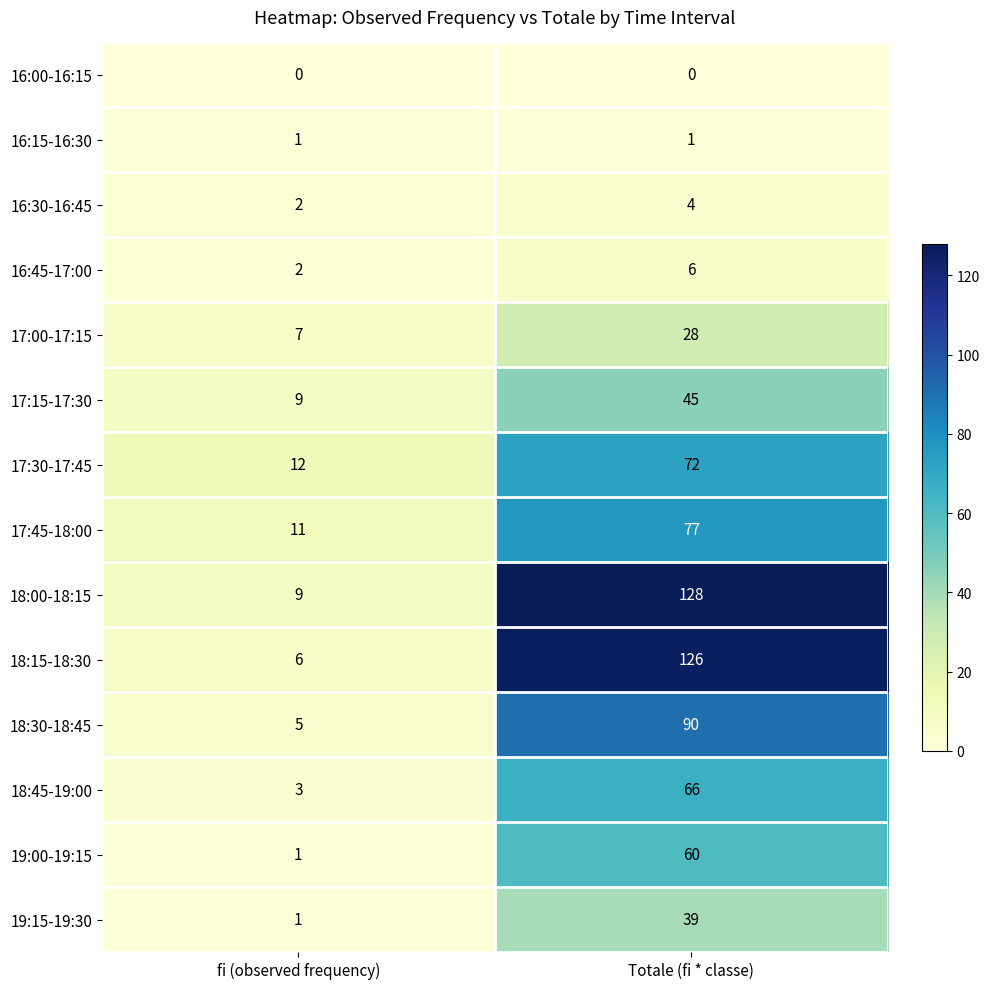

Is it true that 17:45-18:00 equals 4 at fi (observed frequency)?

False